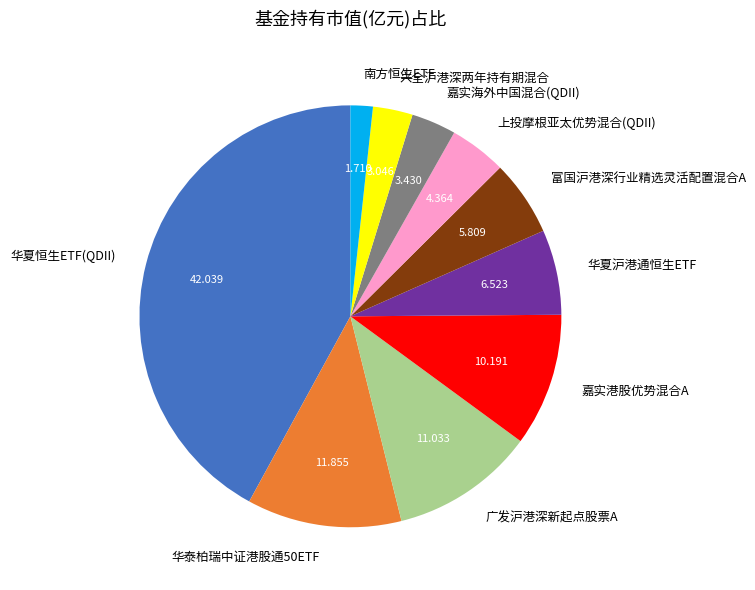

What is the smallest slice in the pie chart?

南方恒生ETF